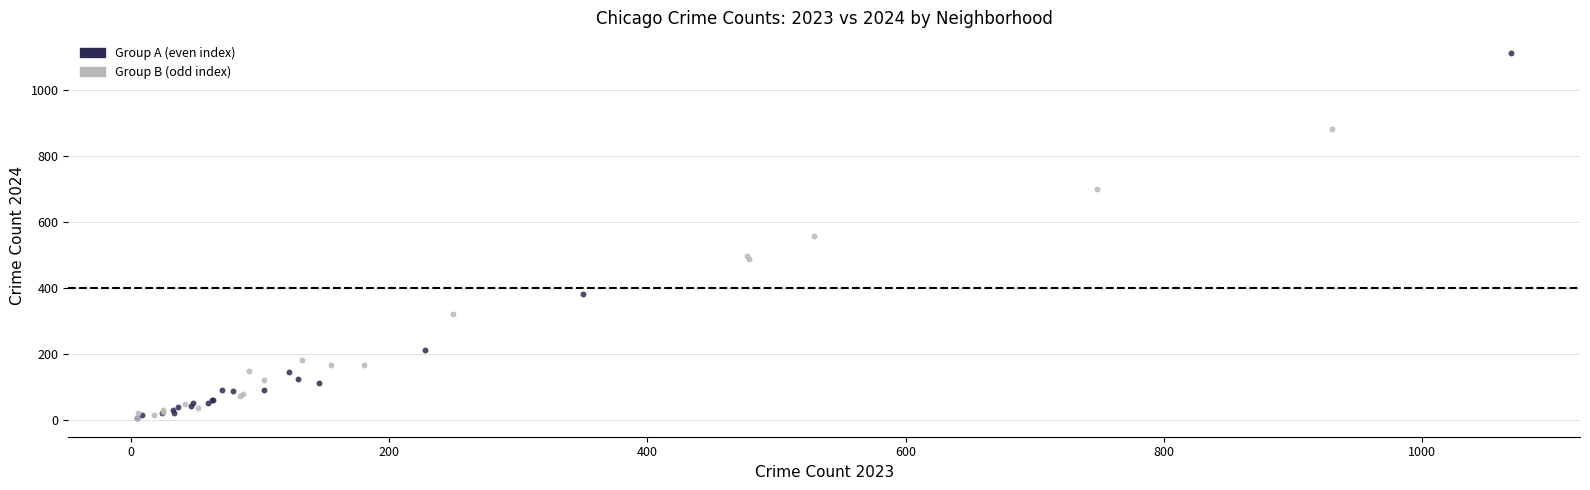

Which series contains the highest Y value?

Group A (even index)